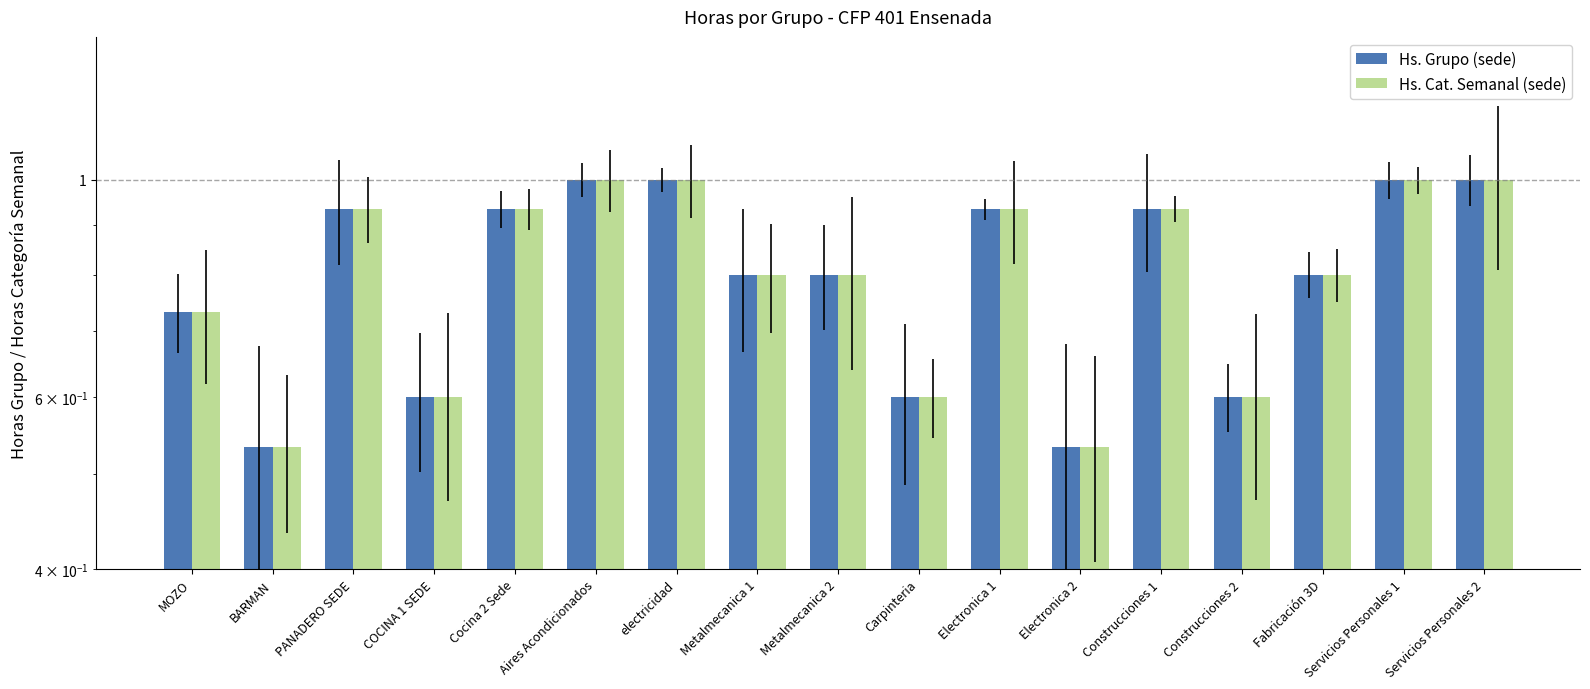

How many bars are there in total?

34